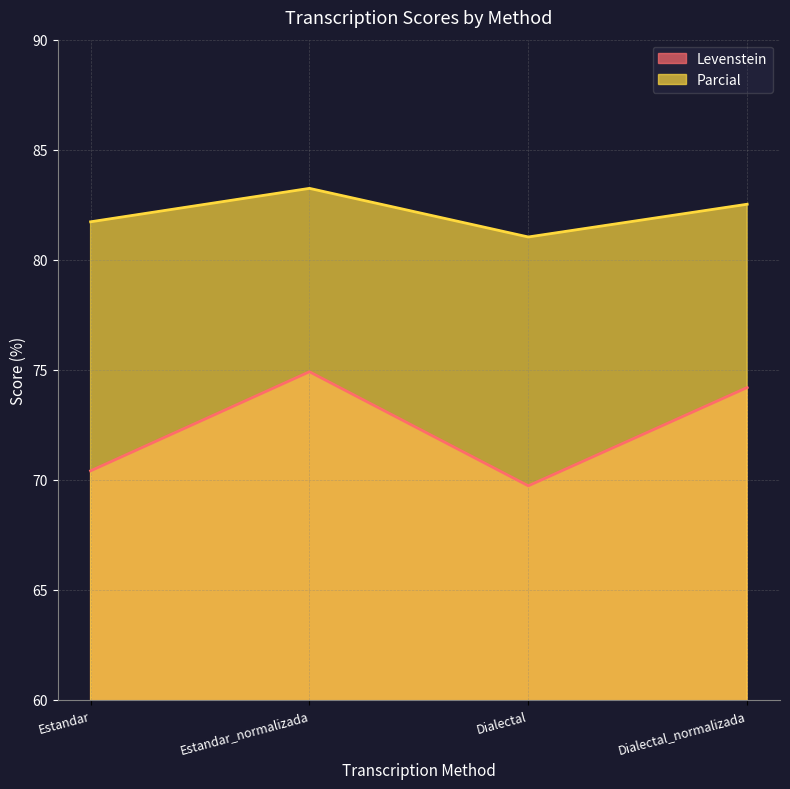

What is the difference between the highest and lowest values at Estandar_normalizada?

8.3